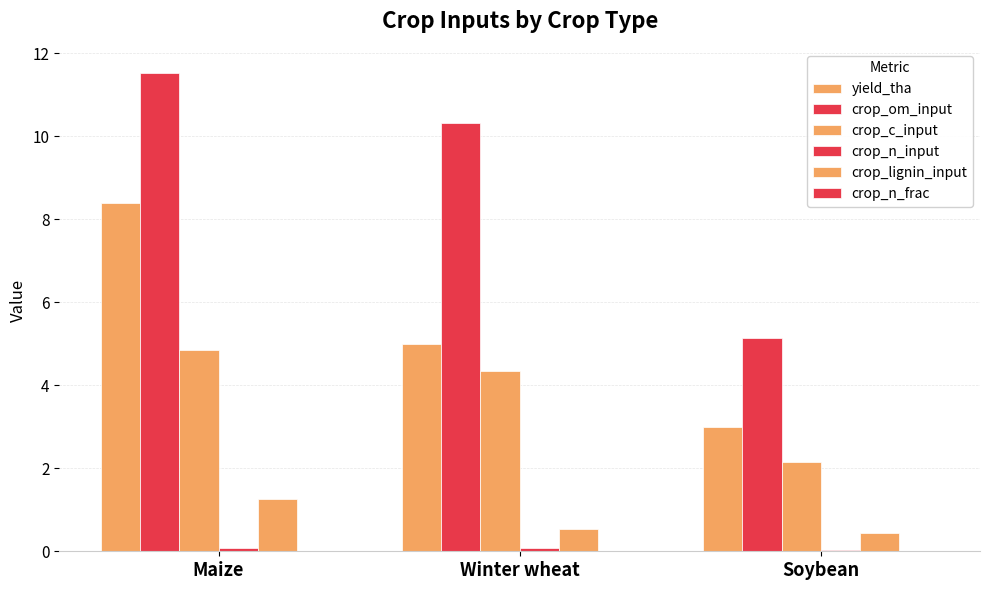

Is it true that crop_n_input equals 0.0 at Soybean?

False